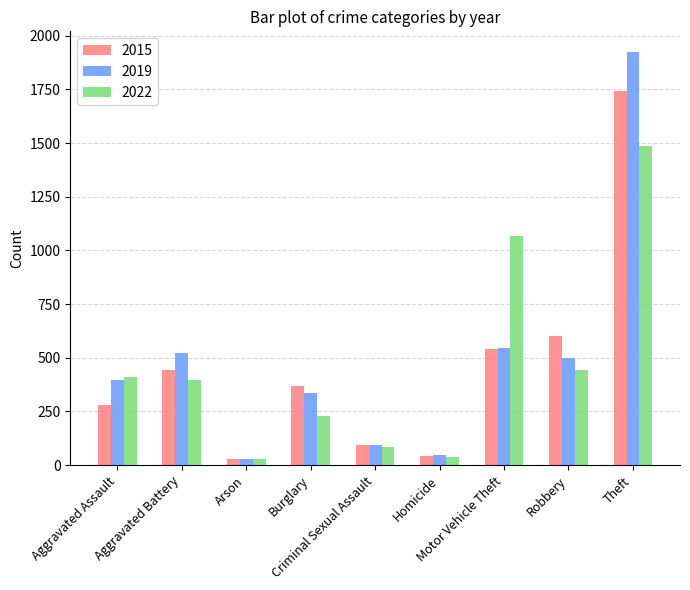

What is the lowest value of the 2022 series?

30